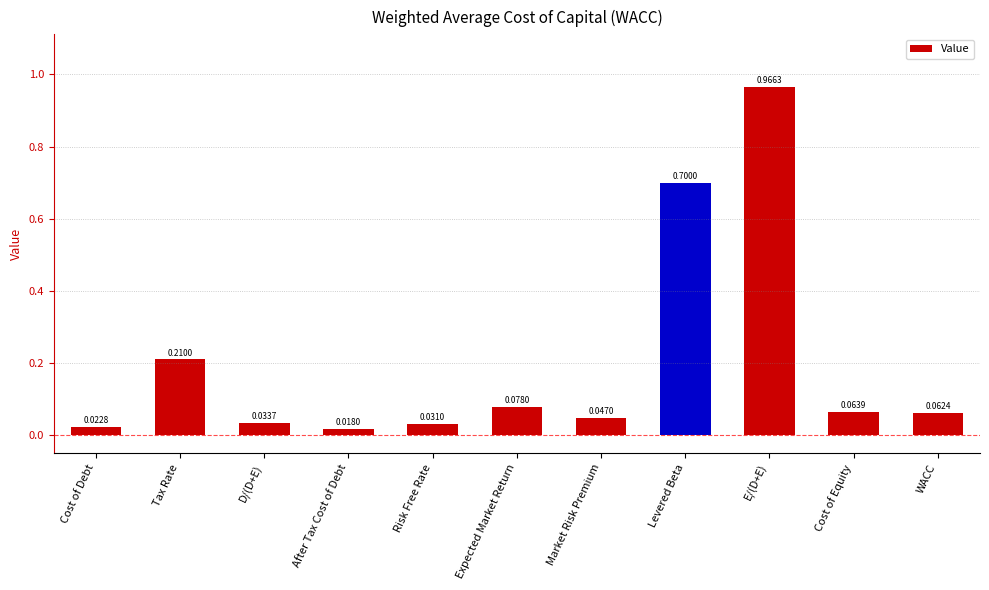

How many distinct data groups are displayed?

1